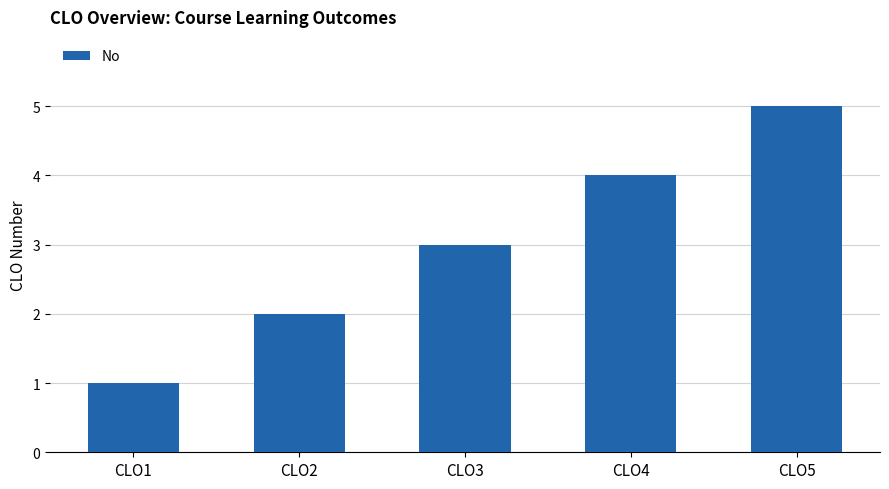

List the labels in order of value, largest first.

CLO5, CLO4, CLO3, CLO2, CLO1